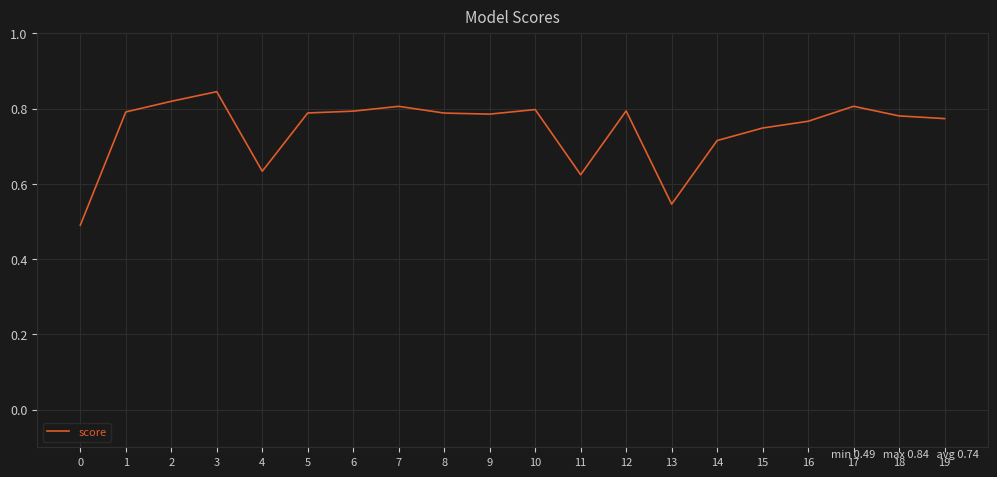

Which label corresponds to the largest value in the chart?

3